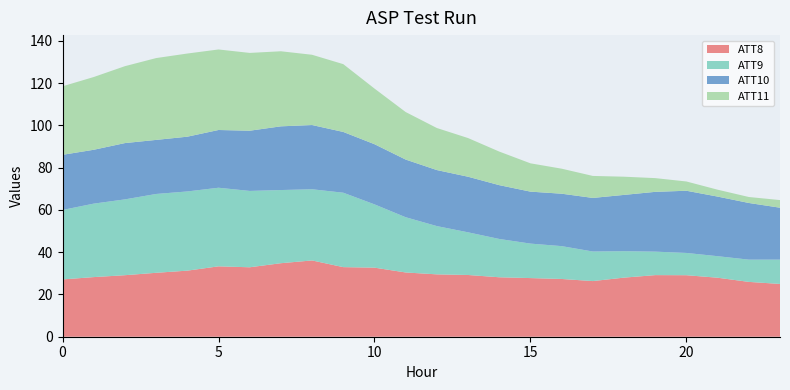

True or false: ATT8 has a value of 12.9 at 5.

False